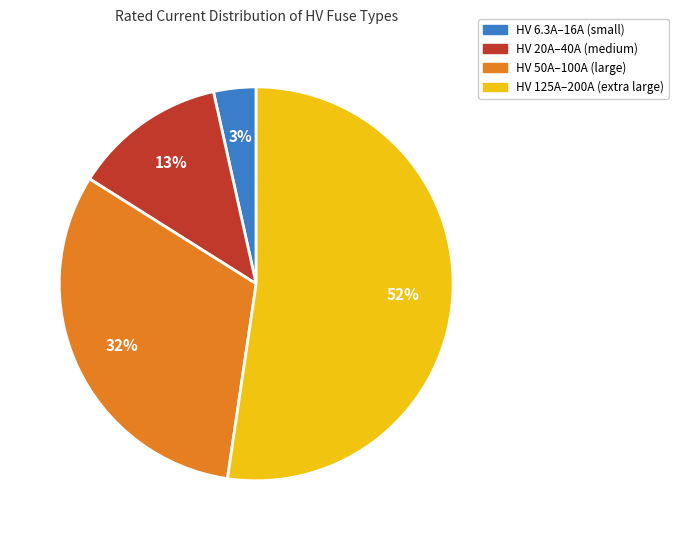

Is there a majority slice in this chart?

Yes